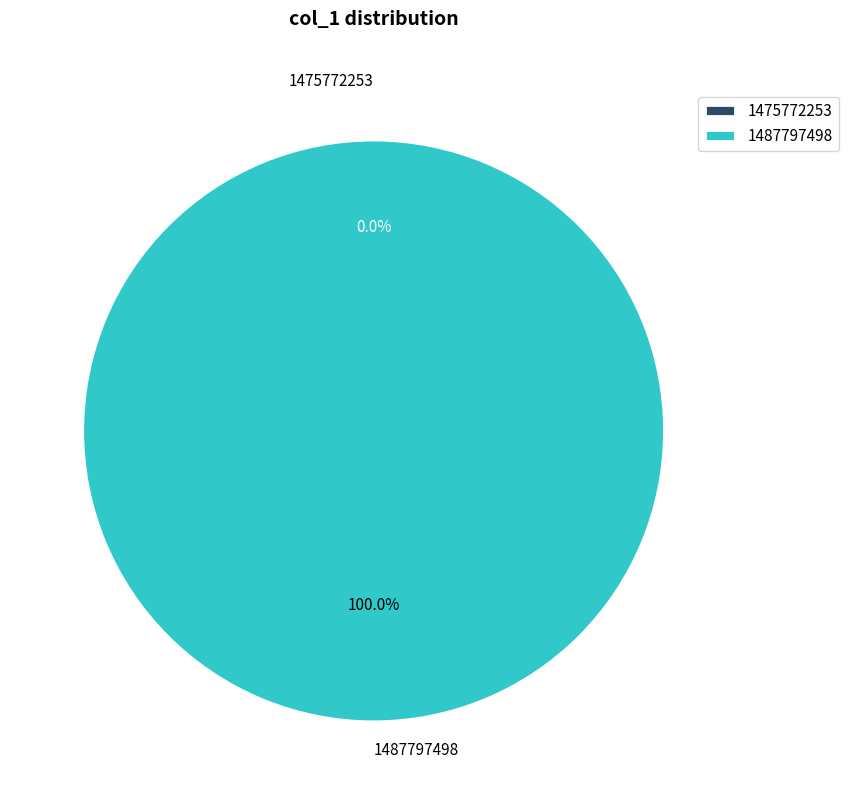

What is the change in value from 1475772253 to 1487797498?

+1